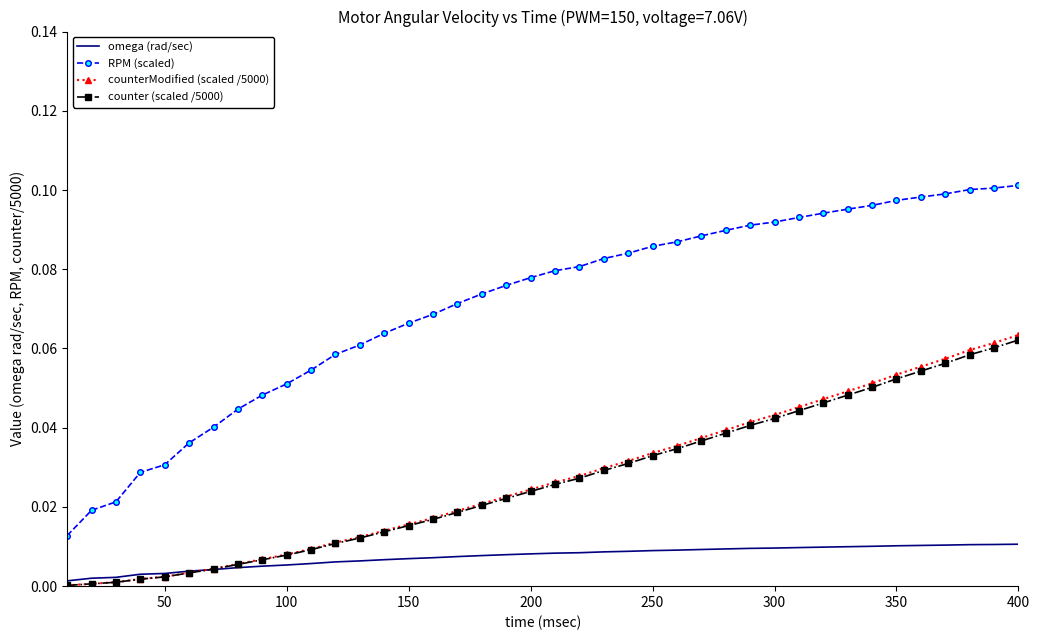

Which series has the largest total across all categories?

RPM (scaled)